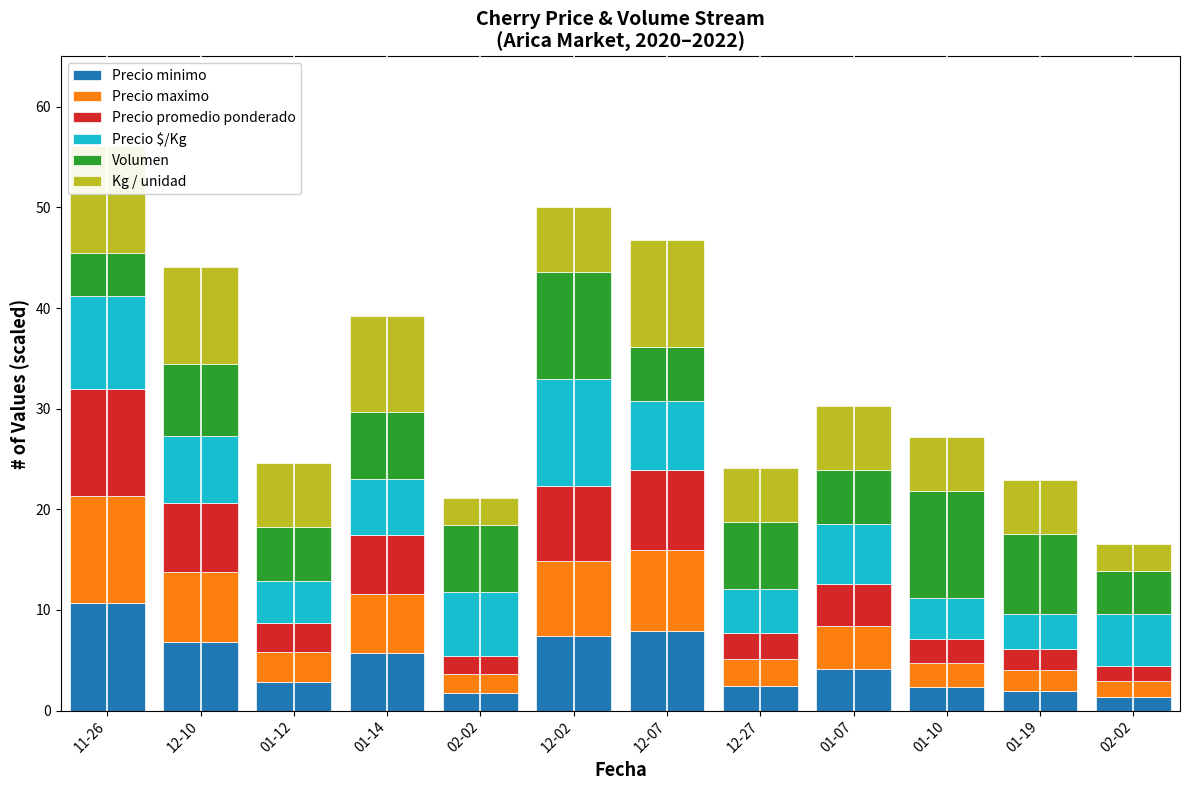

Reading right to left, list all the values displayed in this chart.

Precio minimo: 02-02=1.4	01-19=1.9	01-10=2.3	01-07=4.1	12-27=2.5	12-07=7.9	12-02=7.4	02-02=1.8	01-14=5.7	01-12=2.9	12-10=6.8	11-26=10.7
Precio maximo: 02-02=1.6	01-19=2.1	01-10=2.4	01-07=4.3	12-27=2.7	12-07=8.0	12-02=7.5	02-02=1.9	01-14=5.9	01-12=2.9	12-10=6.9	11-26=10.7
Precio promedio ponderado: 02-02=1.5	01-19=2.0	01-10=2.4	01-07=4.2	12-27=2.6	12-07=8.0	12-02=7.4	02-02=1.8	01-14=5.8	01-12=2.9	12-10=6.9	11-26=10.7
Precio $/Kg: 02-02=5.1	01-19=3.5	01-10=4.1	01-07=6.0	12-27=4.4	12-07=6.9	12-02=10.7	02-02=6.3	01-14=5.6	01-12=4.2	12-10=6.6	11-26=9.2
Volumen: 02-02=4.3	01-19=8.0	01-10=10.7	01-07=5.3	12-27=6.7	12-07=5.3	12-02=10.7	02-02=6.7	01-14=6.7	01-12=5.3	12-10=7.2	11-26=4.3
Kg / unidad: 02-02=2.7	01-19=5.3	01-10=5.3	01-07=6.4	12-27=5.3	12-07=10.7	12-02=6.4	02-02=2.7	01-14=9.6	01-12=6.4	12-10=9.6	11-26=10.7